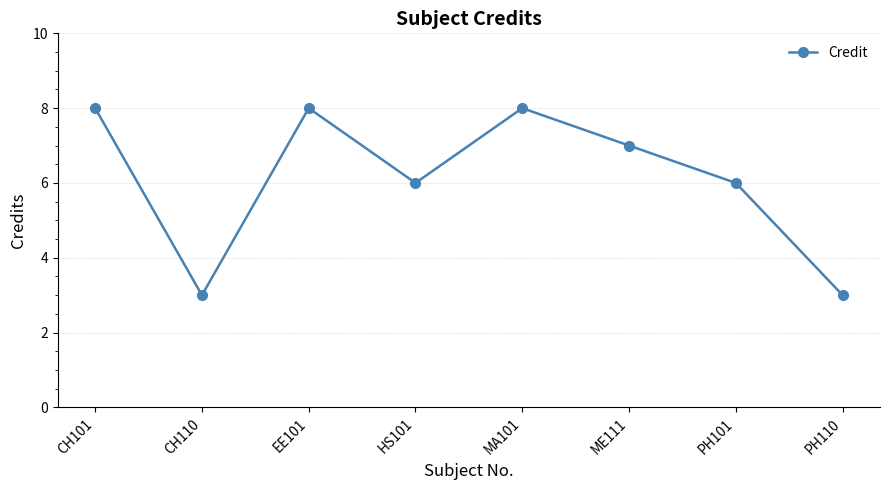

Which has a higher value, ME111 or EE101?

EE101